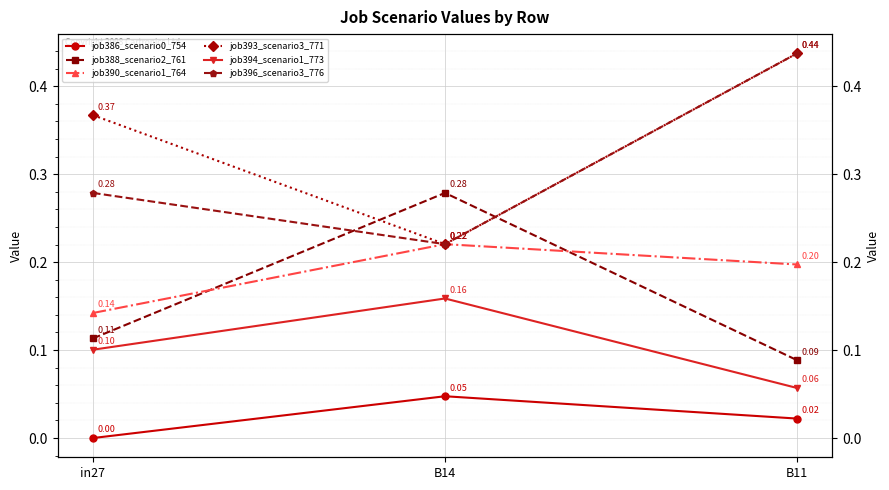

Reading right to left, extract all data points from this chart.

job386_scenario0_754: B11=0.0	B14=0.0	in27=0.0
job388_scenario2_761: B11=0.1	B14=0.3	in27=0.1
job390_scenario1_764: B11=0.2	B14=0.2	in27=0.1
job393_scenario3_771: B11=0.4	B14=0.2	in27=0.4
job394_scenario1_773: B11=0.1	B14=0.2	in27=0.1
job396_scenario3_776: B11=0.4	B14=0.2	in27=0.3